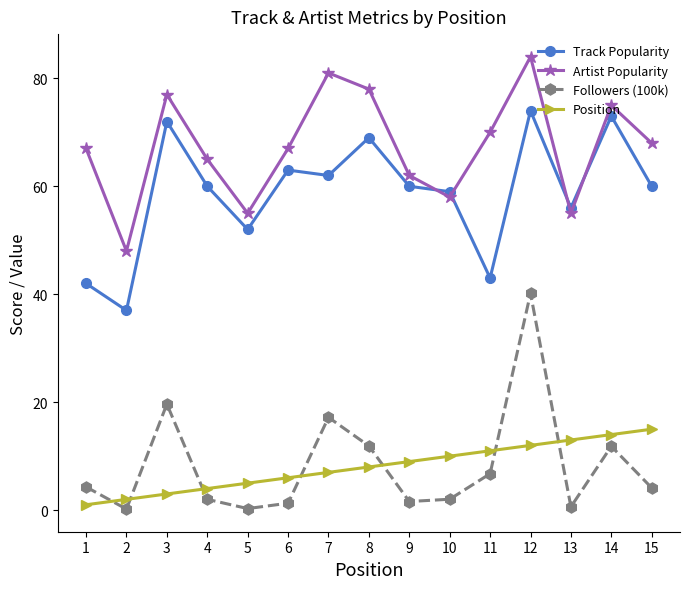

In Artist Popularity, how many points are higher than both neighbors (excluding endpoints)?

4